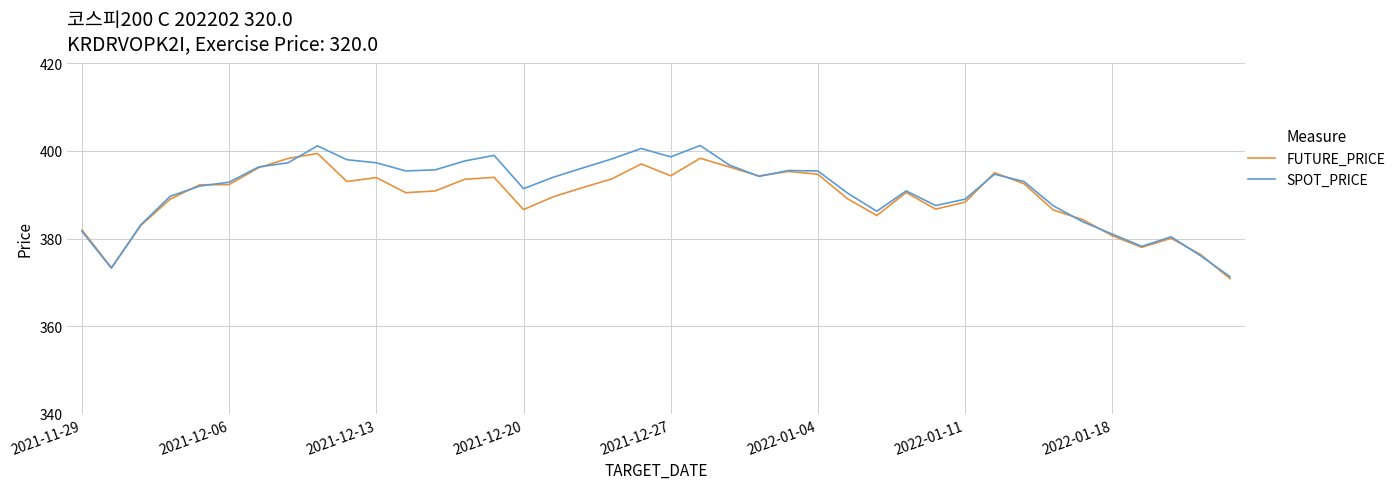

Which series has the widest spread of values?

SPOT_PRICE